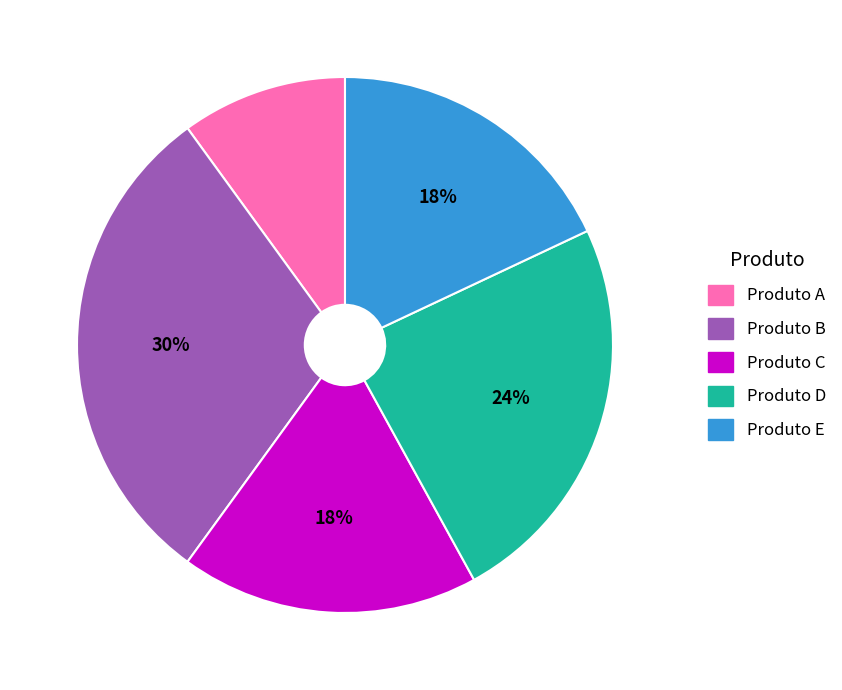

To the nearest percent, what is the difference between the Produto B and Produto E slice percentages?

12%